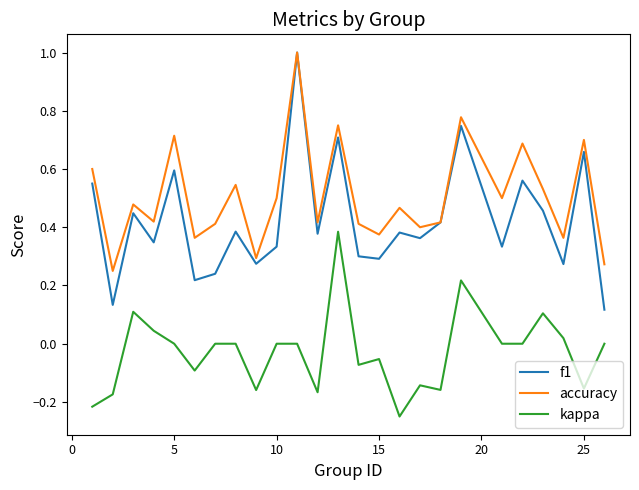

Which series has the largest total across all categories?

accuracy